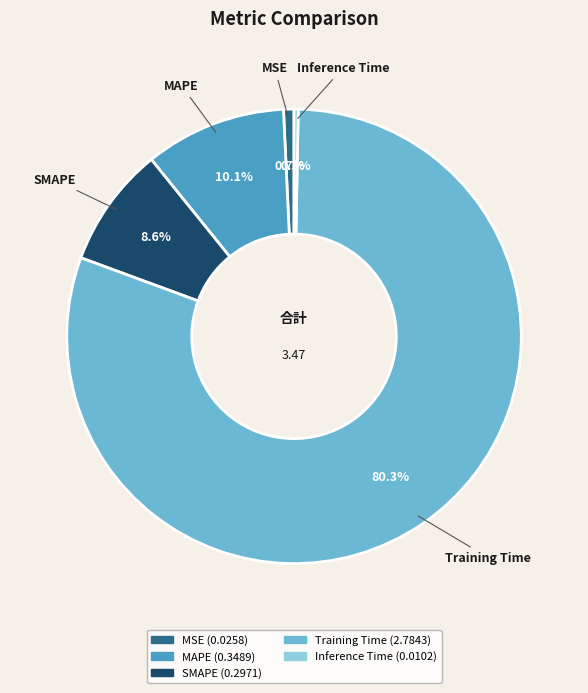

What percentage do Training Time and SMAPE together represent?

88.9%